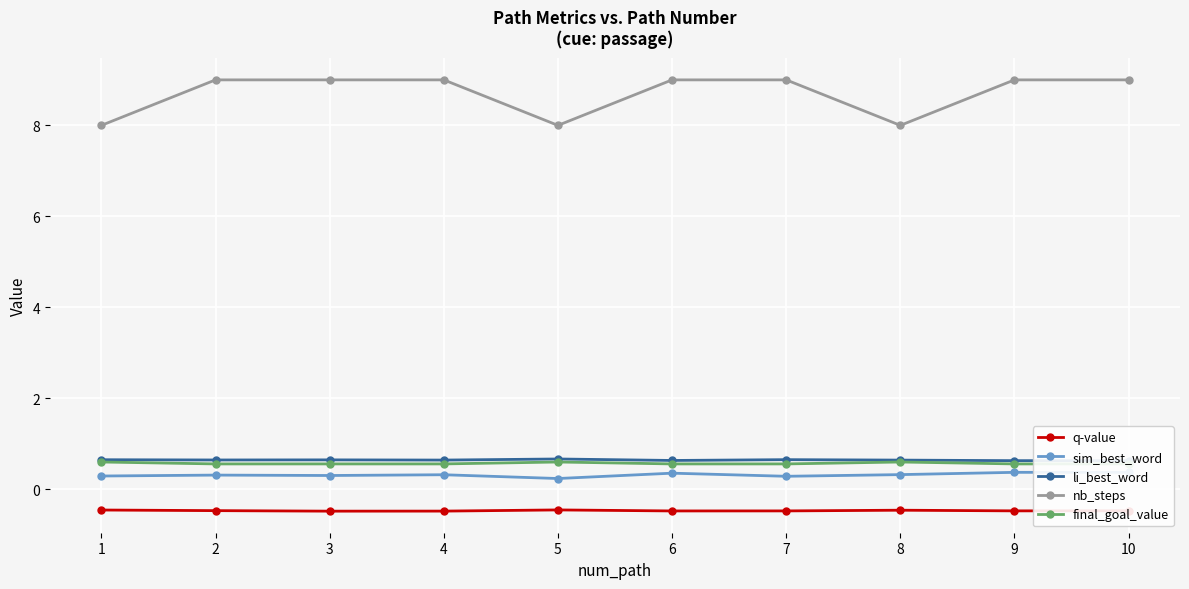

What is the value of the sim_best_word point at the 5th from the left?

0.2